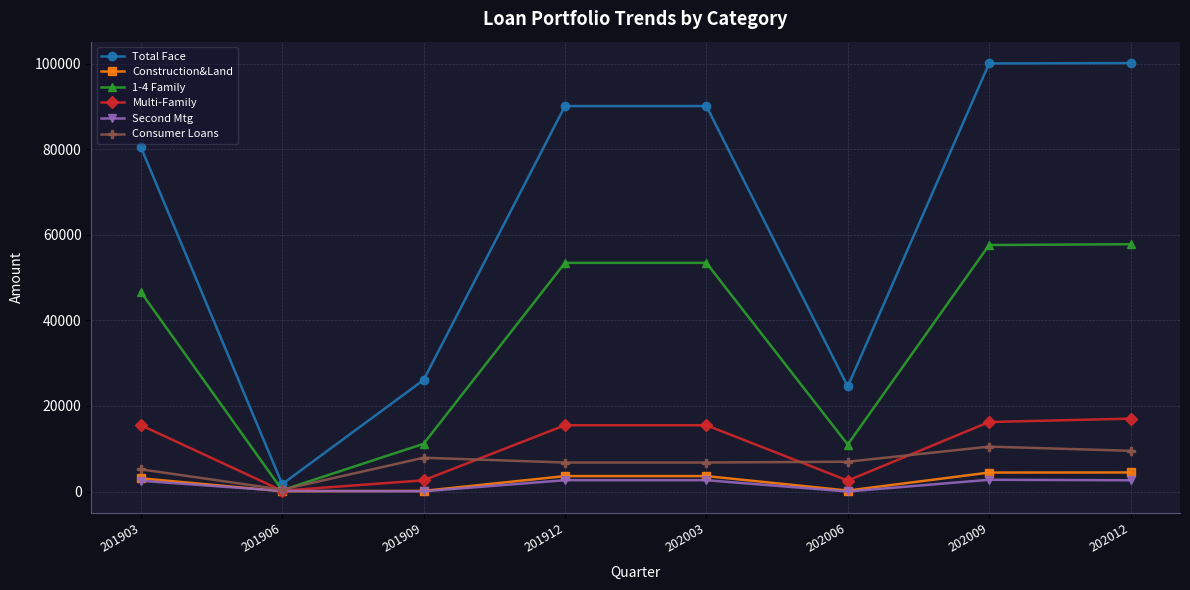

How many lines are shown in the chart?

6